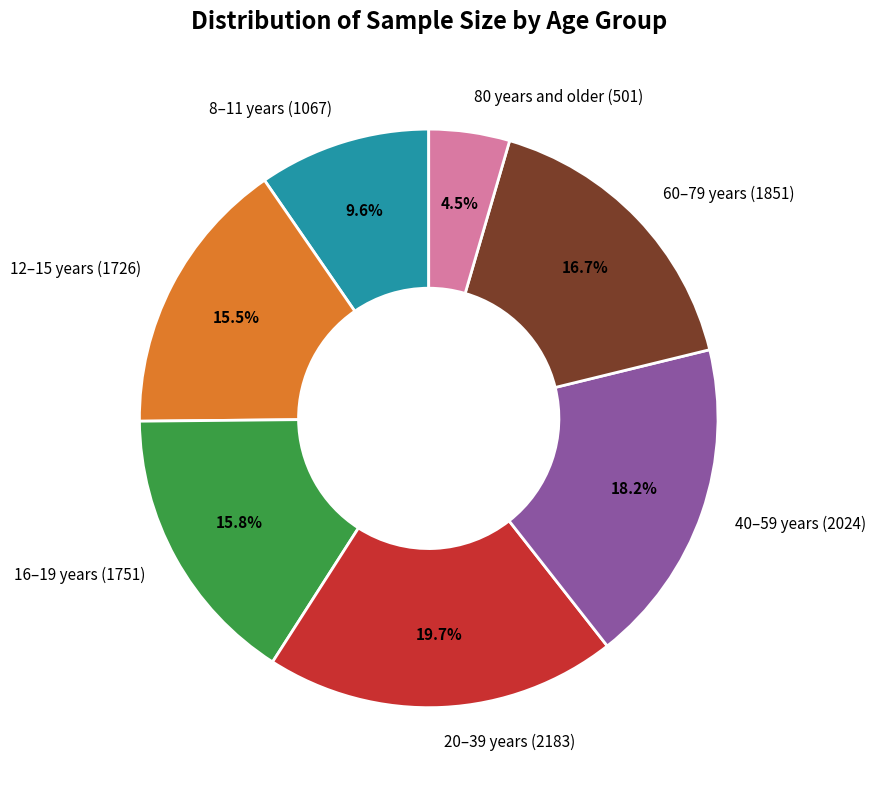

To the nearest percent, what is the difference between the 40–59 years and 60–79 years slice percentages?

2%